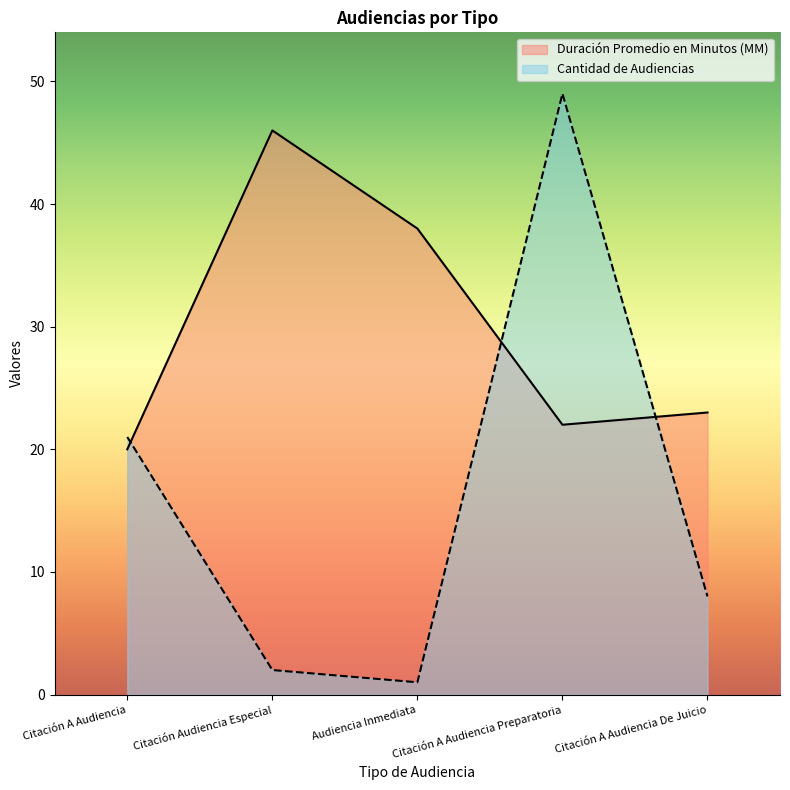

Rank the series by their maximum value, from lowest to highest.

Duración Promedio en Minutos (MM), Cantidad de Audiencias